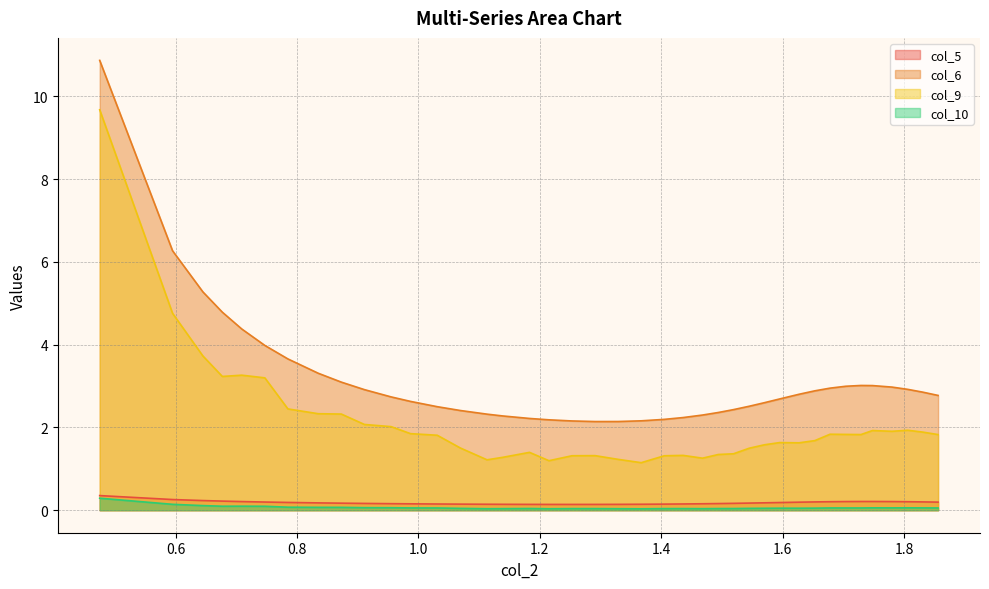

What is the greatest value displayed?

10.9